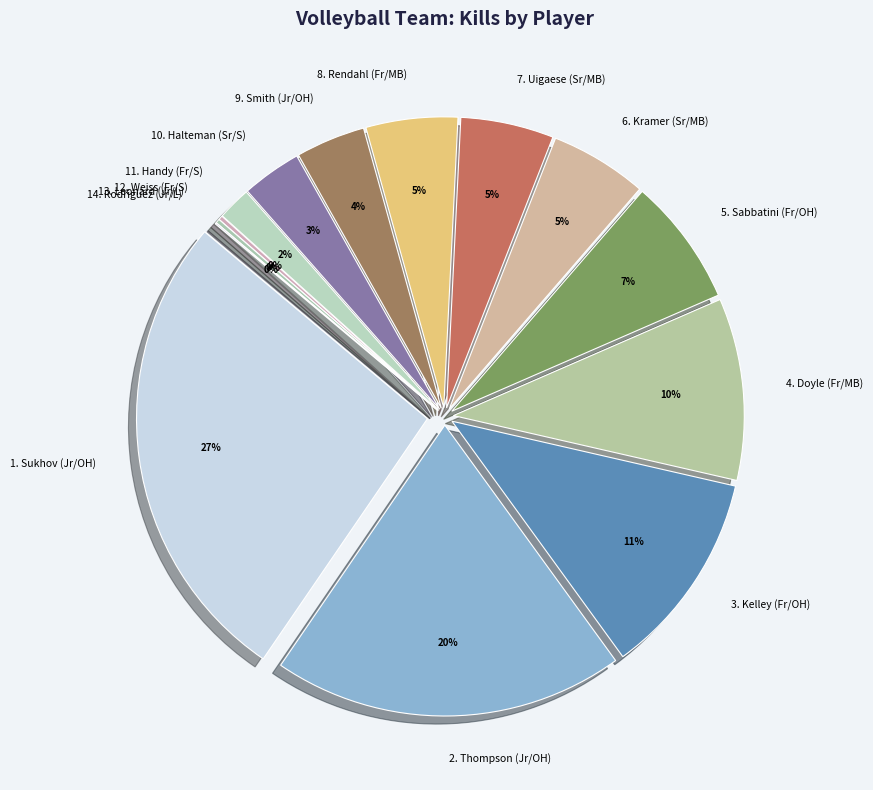

Rank the categories by value from highest to lowest.

Sukhov (Jr/OH), Thompson (Jr/OH), Kelley (Fr/OH), Doyle (Fr/MB), Sabbatini (Fr/OH), Kramer (Sr/MB), Uigaese (Sr/MB), Rendahl (Fr/MB), Smith (Jr/OH), Halteman (Sr/S), Handy (Fr/S), Weiss (Fr/S), Leonard (Jr/L), Rodriguez (Jr/L)